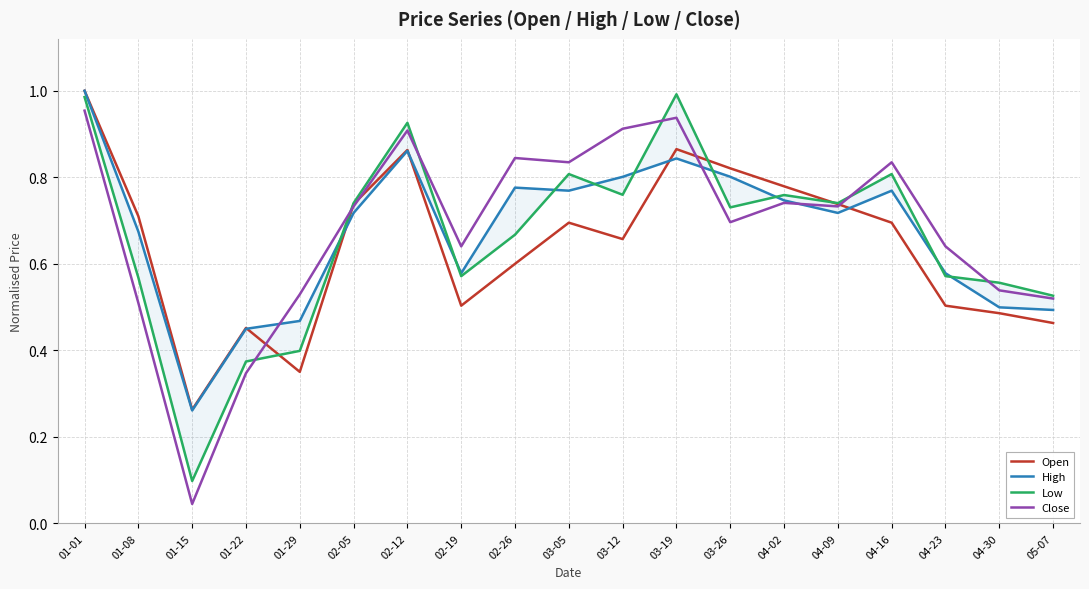

What position from the left is 02-12?

7